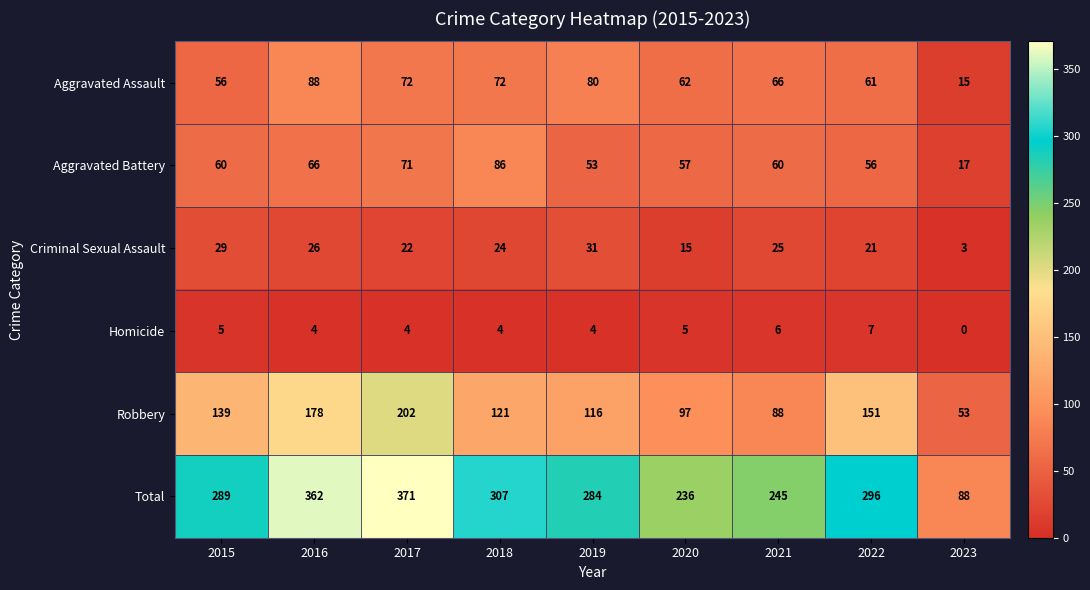

What is the highest value of the Homicide series?

7